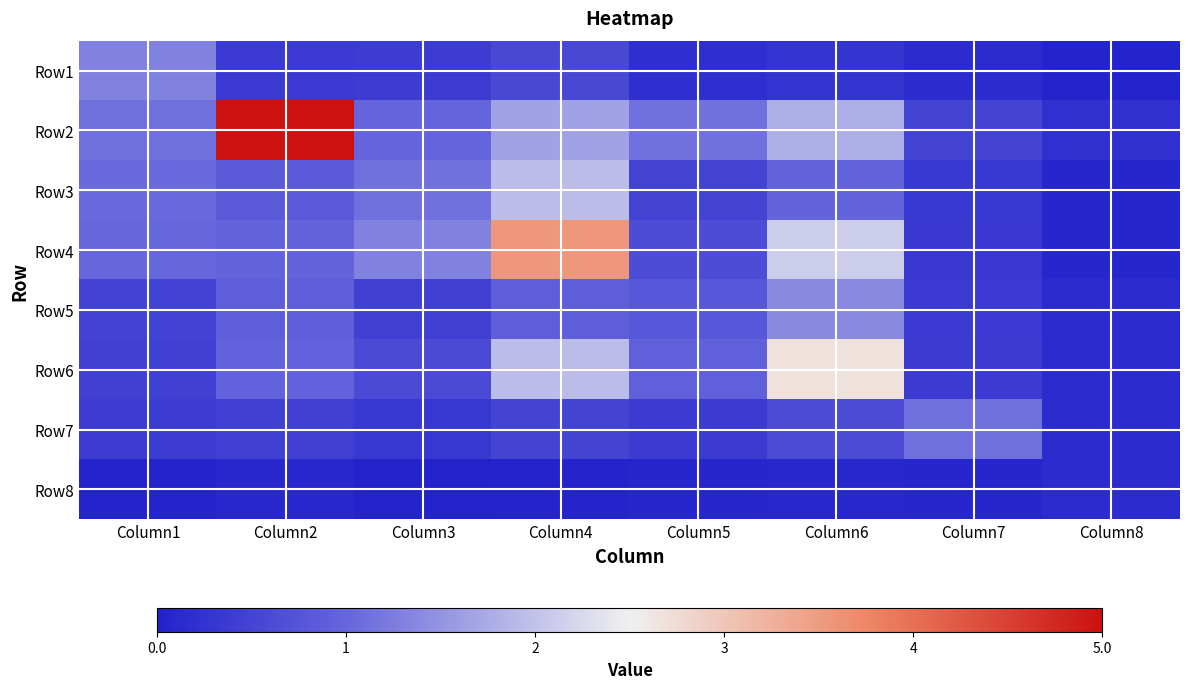

Reading left to right, what are all the values shown in this chart?

Row1: Column1=1.3	Column2=0.4	Column3=0.4	Column4=0.6	Column5=0.2	Column6=0.3	Column7=0.2	Column8=0.0
Row2: Column1=1.1	Column2=5.1	Column3=1.0	Column4=1.7	Column5=1.1	Column6=1.8	Column7=0.5	Column8=0.2
Row3: Column1=1.1	Column2=0.9	Column3=1.1	Column4=1.9	Column5=0.5	Column6=1.0	Column7=0.3	Column8=0.1
Row4: Column1=1.0	Column2=1.0	Column3=1.3	Column4=3.6	Column5=0.6	Column6=2.1	Column7=0.3	Column8=0.1
Row5: Column1=0.5	Column2=0.9	Column3=0.5	Column4=0.9	Column5=0.8	Column6=1.4	Column7=0.4	Column8=0.1
Row6: Column1=0.5	Column2=1.0	Column3=0.6	Column4=1.9	Column5=0.9	Column6=2.7	Column7=0.4	Column8=0.1
Row7: Column1=0.4	Column2=0.4	Column3=0.3	Column4=0.5	Column5=0.4	Column6=0.6	Column7=1.1	Column8=0.2
Row8: Column1=0.1	Column2=0.1	Column3=0.0	Column4=0.0	Column5=0.1	Column6=0.1	Column7=0.1	Column8=0.1